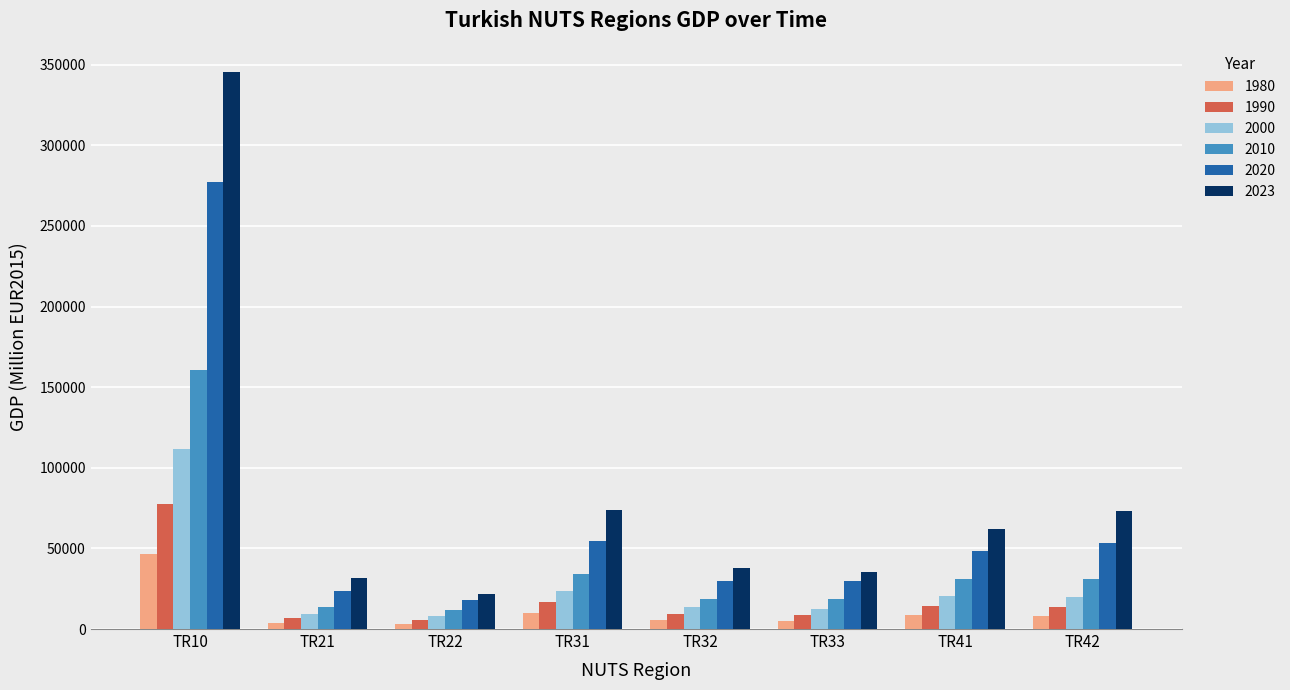

Which series has the widest spread of values?

2023